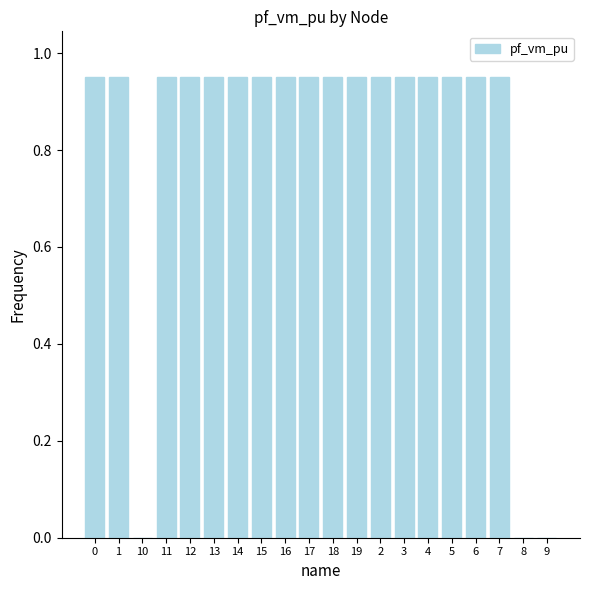

Is it true that the value at 5 is 0.3?

False